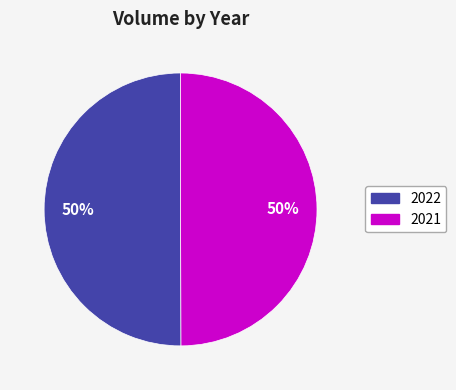

Is it true that 2022 is 57% of the pie?

False